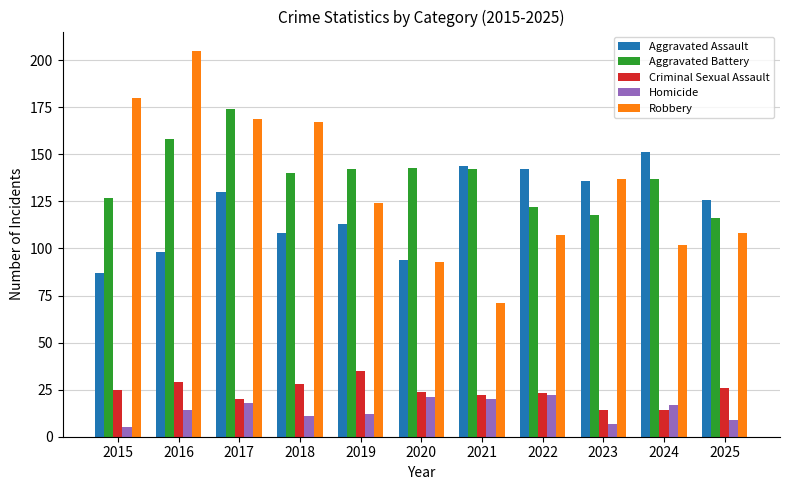

What is the value of the Criminal Sexual Assault bar at the 3rd from the left?

20